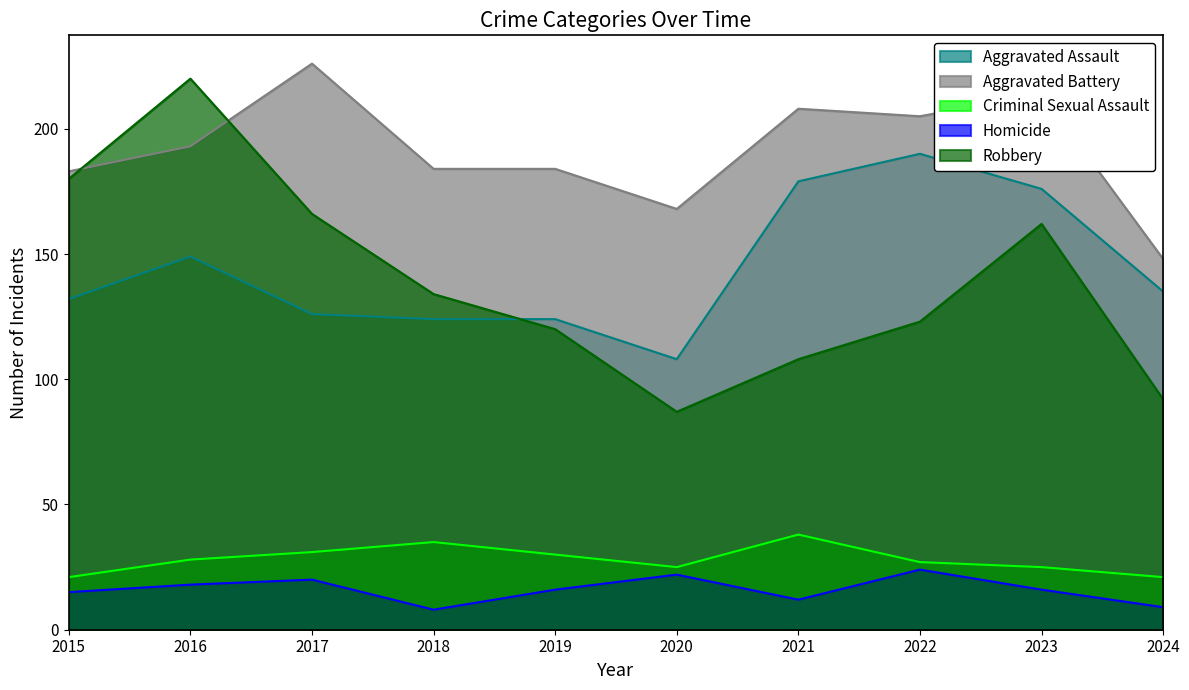

At which label does Aggravated Assault reach its minimum?

2020